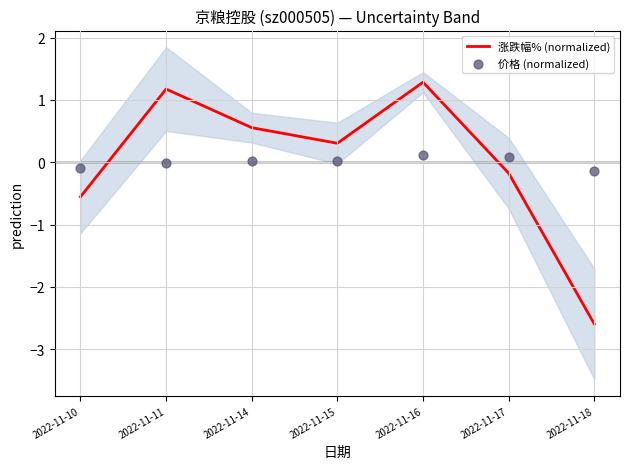

What are all the series names shown in the legend?

涨跌幅% (normalized), 价格 (normalized)